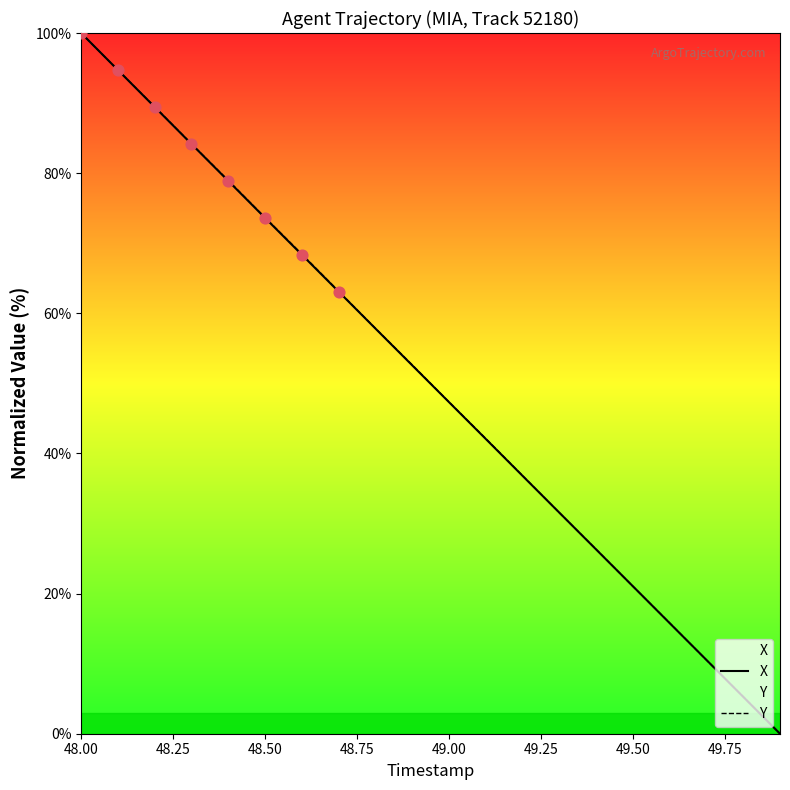

At how many categories does at least one series exceed 1?

19